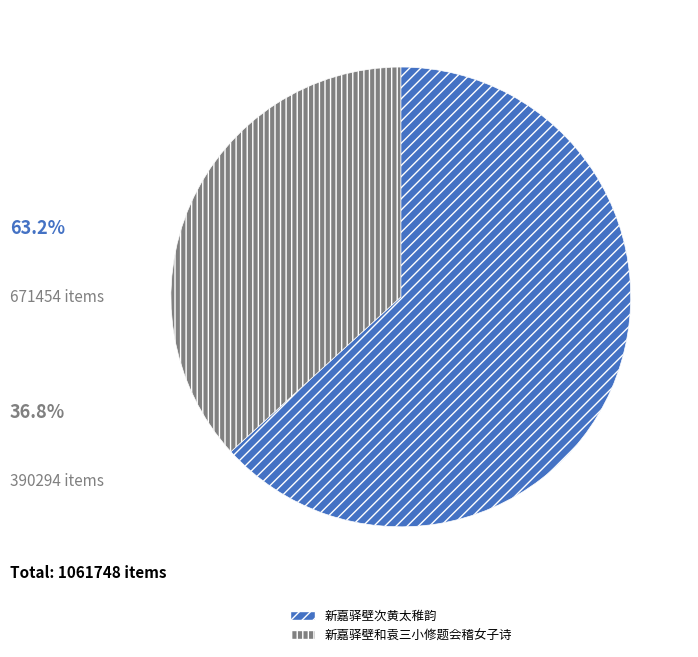

Which has a higher value, 新嘉驿壁次黄太稚韵 or 新嘉驿壁和袁三小修题会稽女子诗?

新嘉驿壁次黄太稚韵